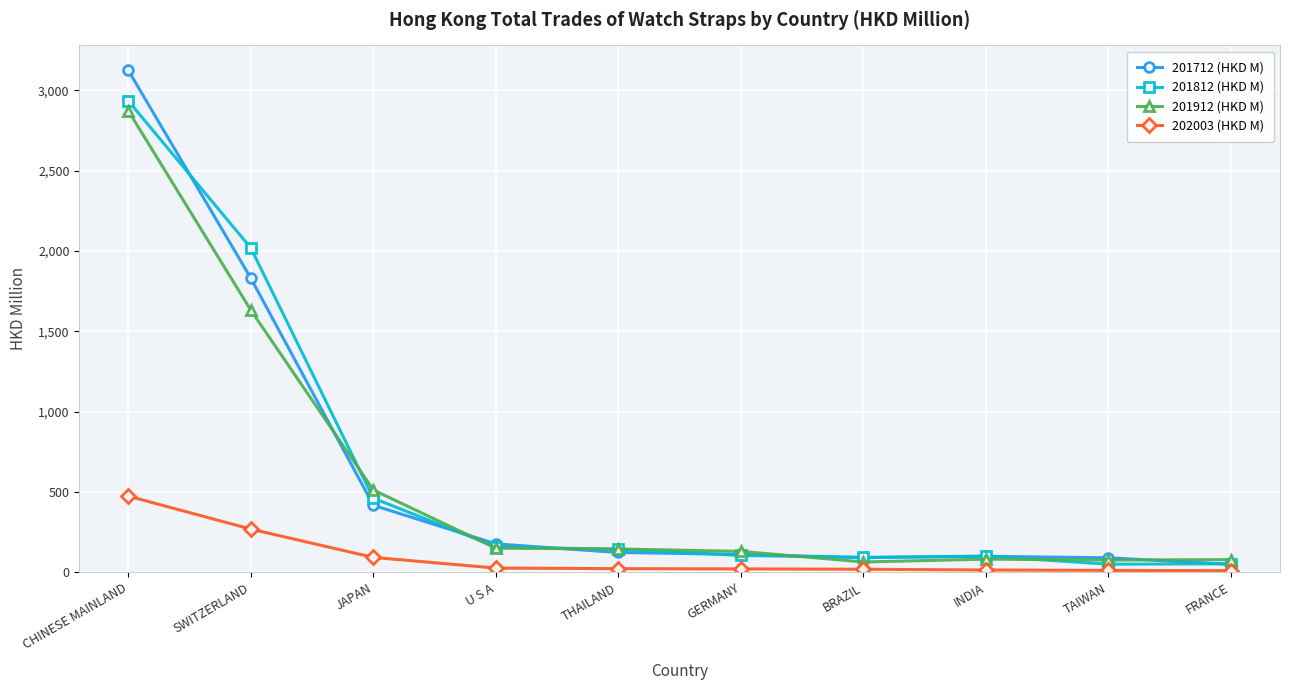

What is the label of the 4th point from the right?

BRAZIL